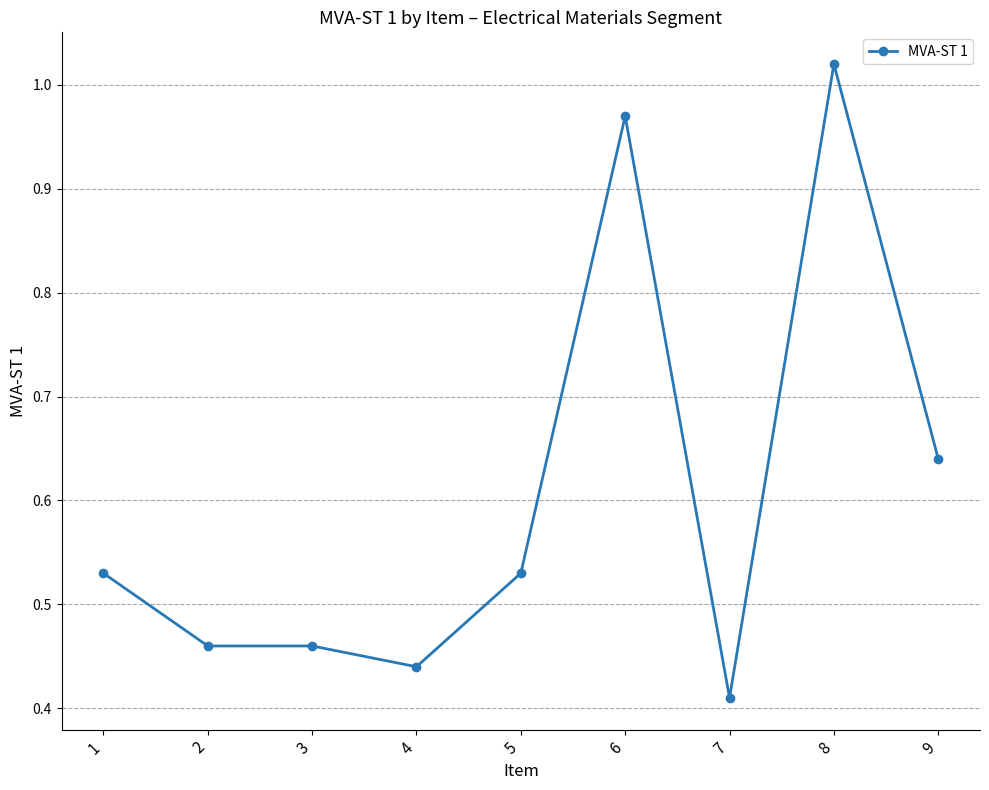

Which label corresponds to the smallest value in the chart?

7